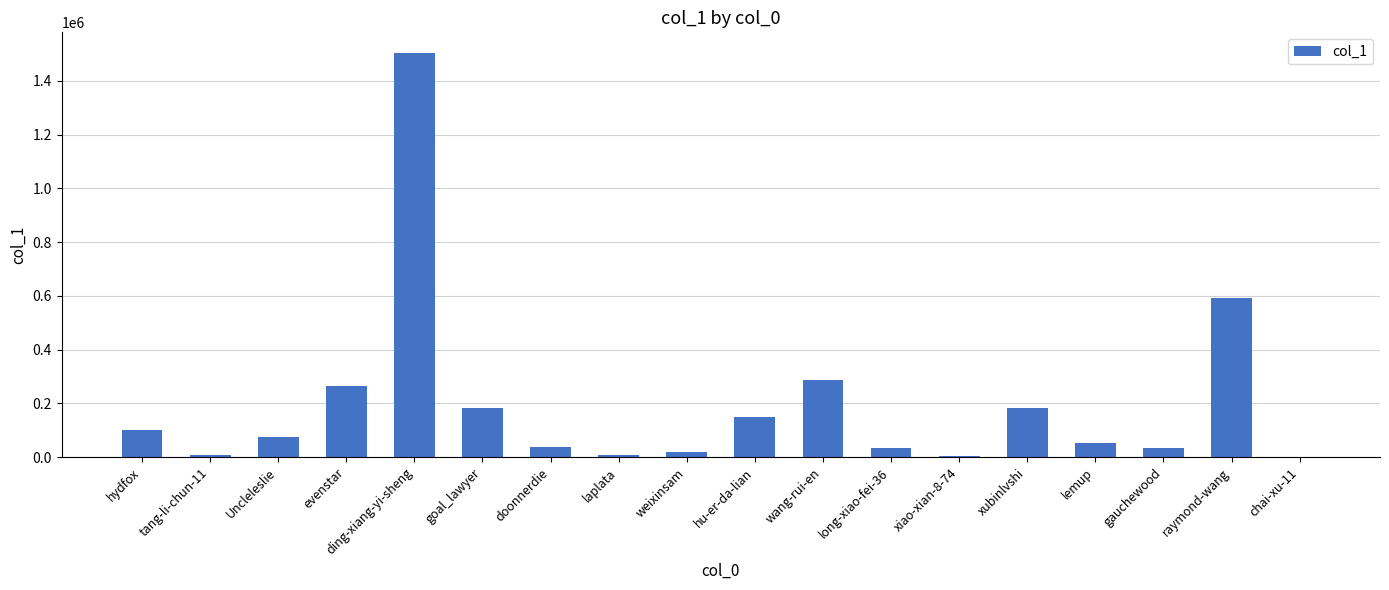

What is the sum of the values at gauchewood and evenstar?

298960